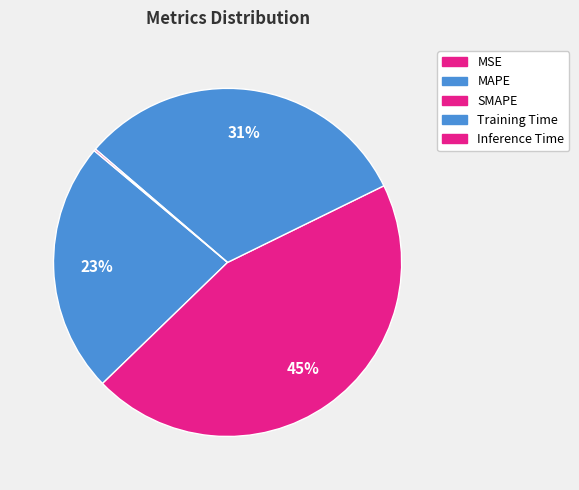

To the nearest percent, what portion does Training Time represent?

31%